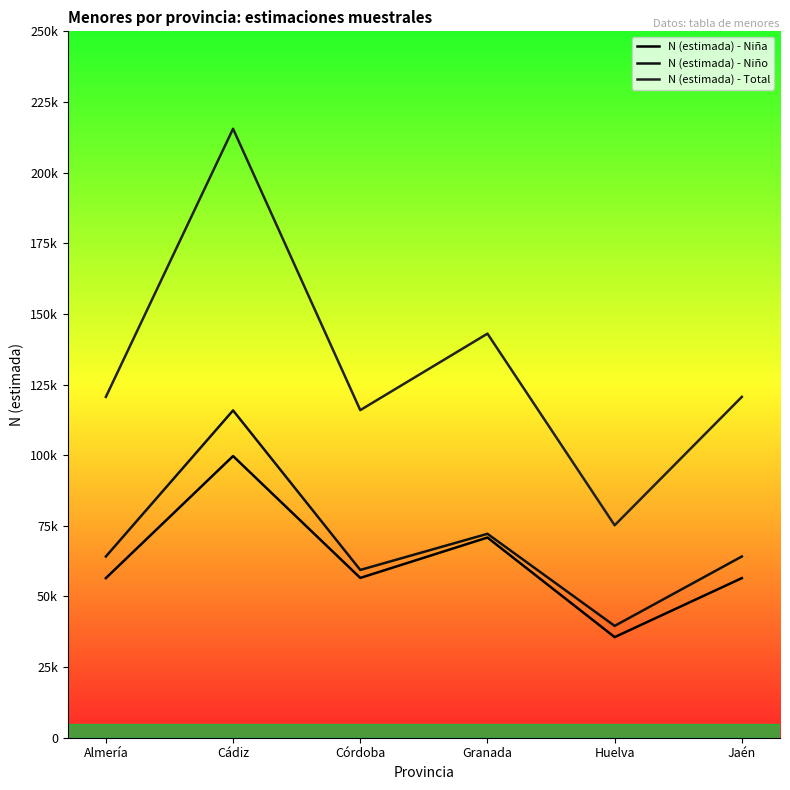

Reading left to right, extract all data points from this chart.

N (estimada) - Niña: Almería=56481	Cádiz=99683	Córdoba=56558	Granada=70844	Huelva=35608	Jaén=56481
N (estimada) - Niño: Almería=64145	Cádiz=115835	Córdoba=59377	Granada=72162	Huelva=39579	Jaén=64145
N (estimada) - Total: Almería=120626	Cádiz=215518	Córdoba=115936	Granada=143005	Huelva=75187	Jaén=120626